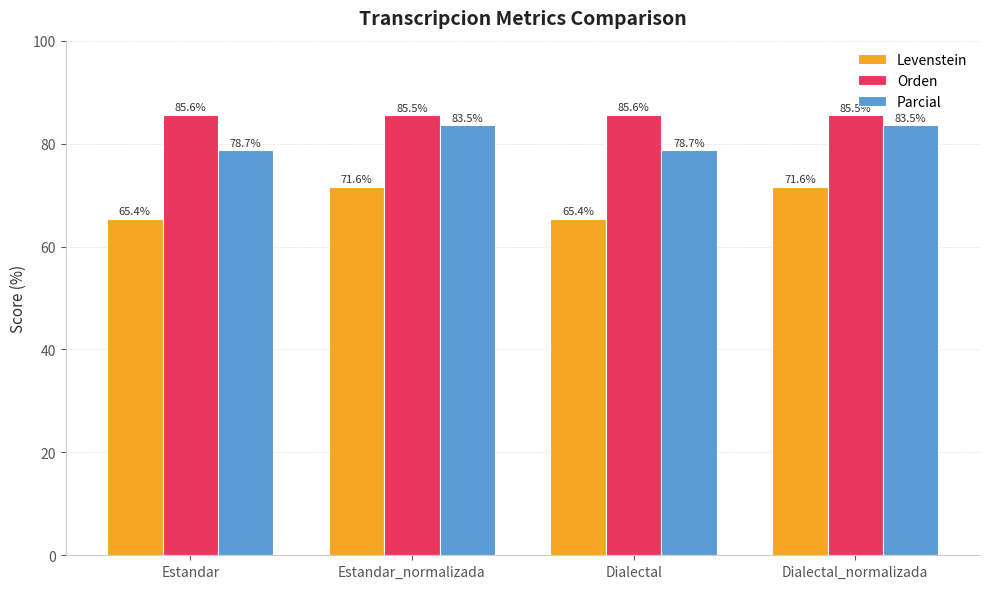

At which label does Parcial first exceed 83?

Estandar_normalizada